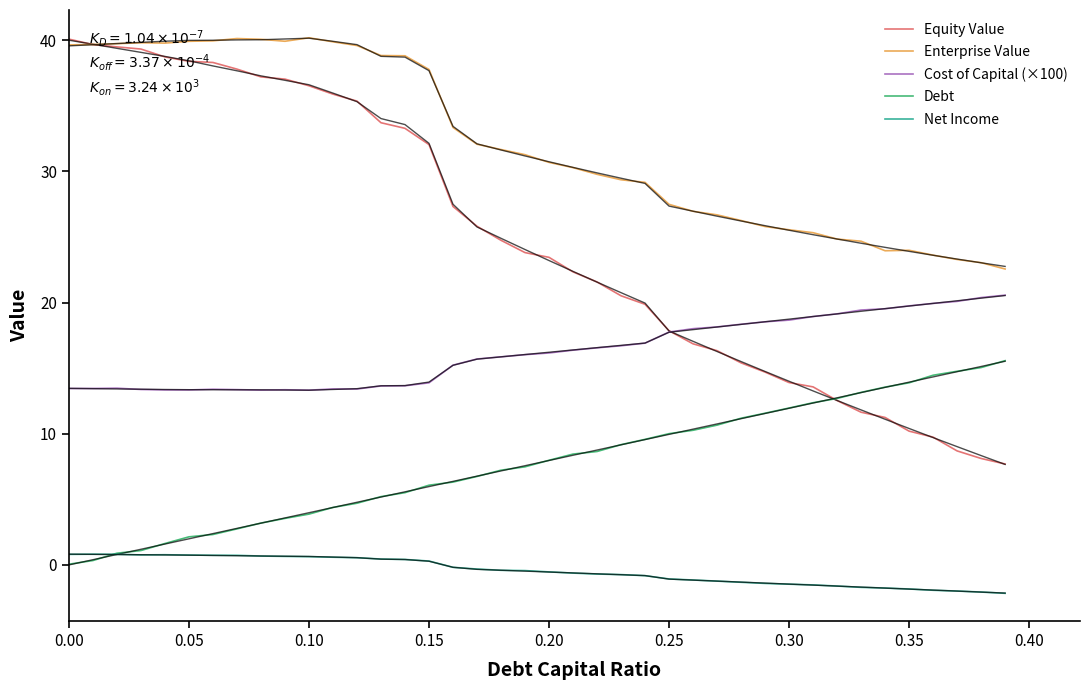

What is the minimum value for Equity Value?

7.7